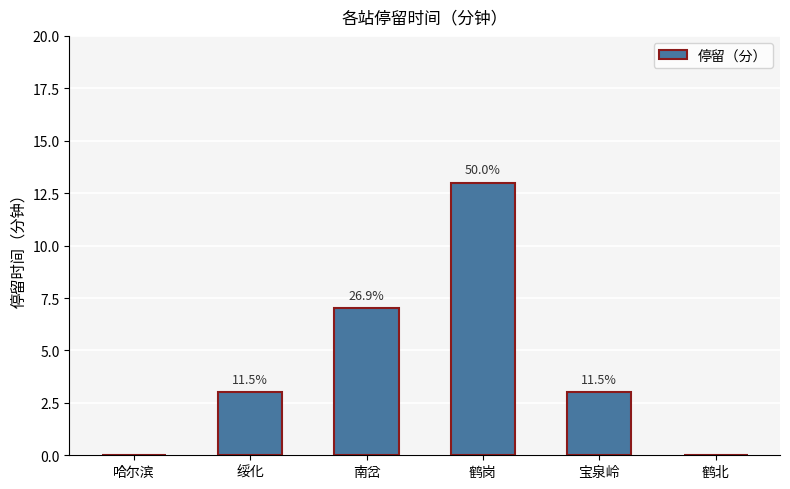

Are the bars horizontal?

No